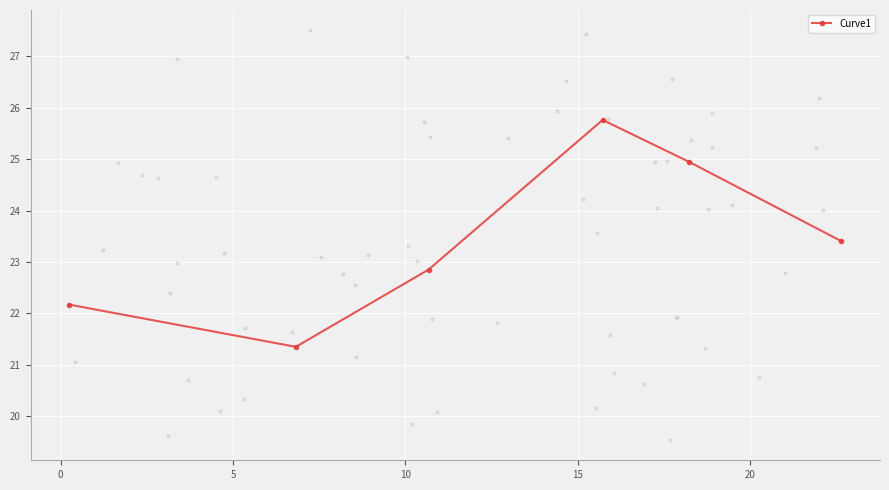

What is the value of the Curve1 point at the 1st from the left?

22.2